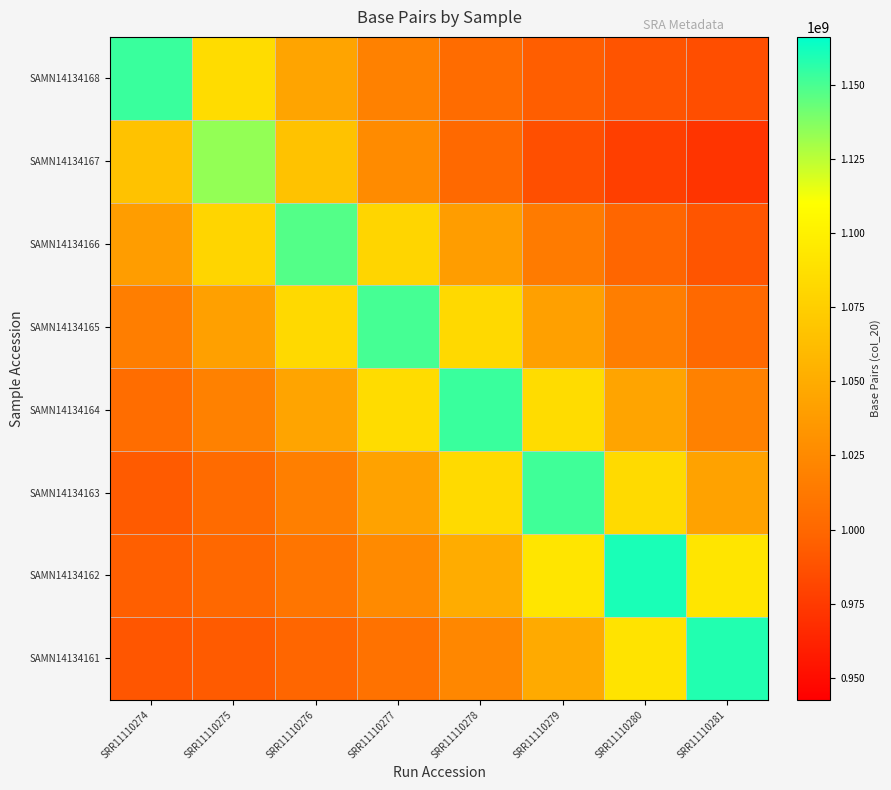

Which has a higher value, SRR11110280 or SRR11110274?

SRR11110274